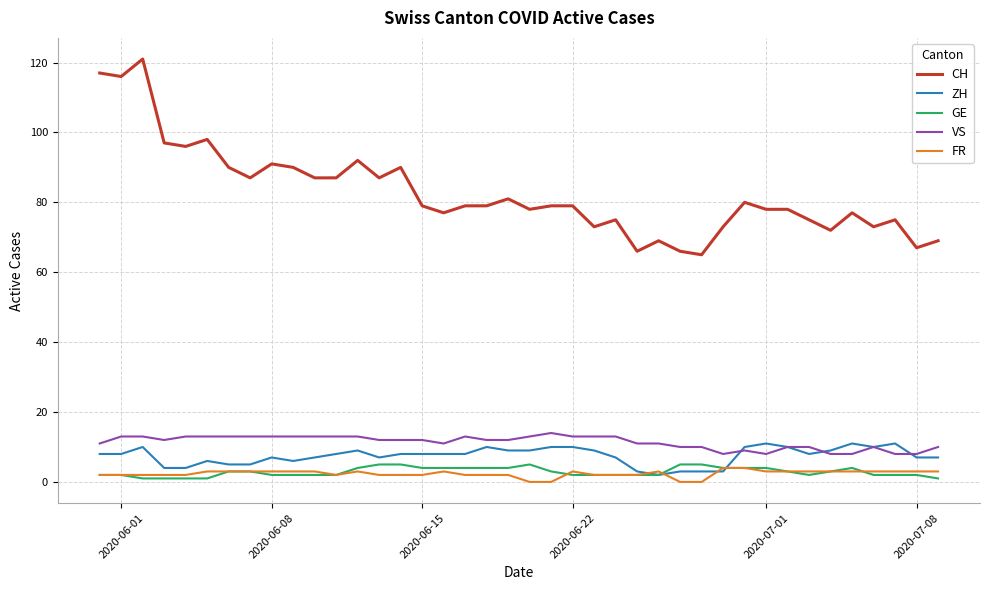

Which series has the largest range (max minus min)?

CH